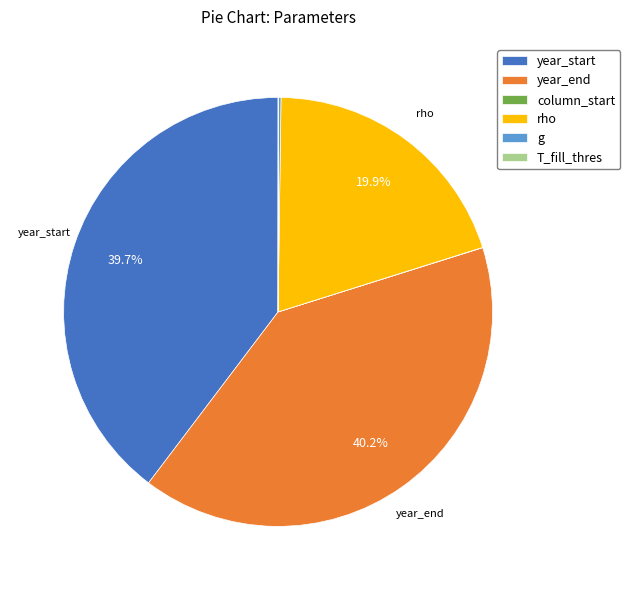

Is there a majority slice in this chart?

No